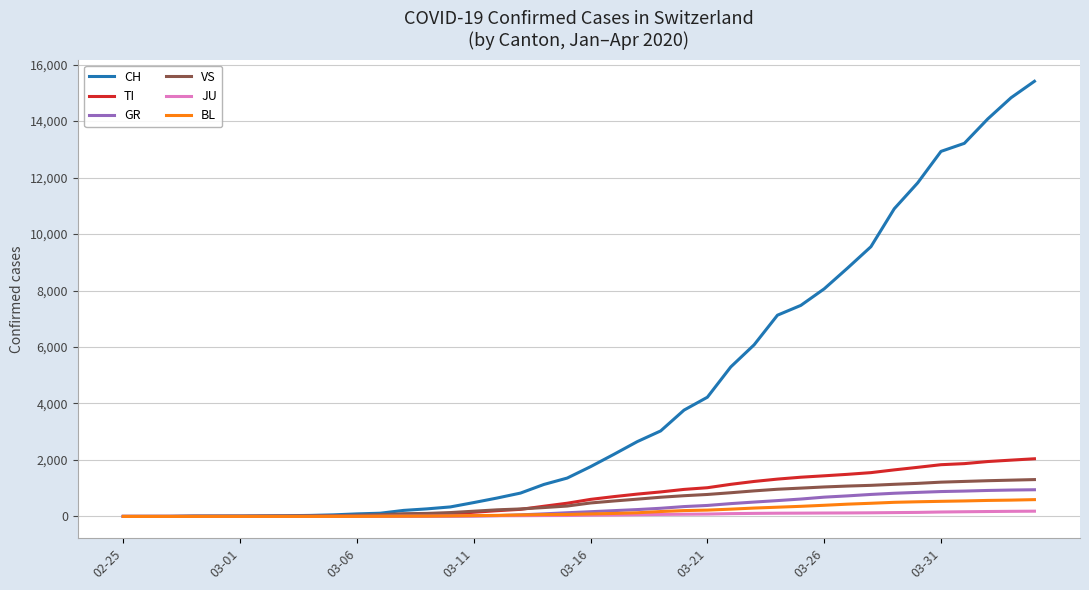

Which series has the largest range (max minus min)?

CH